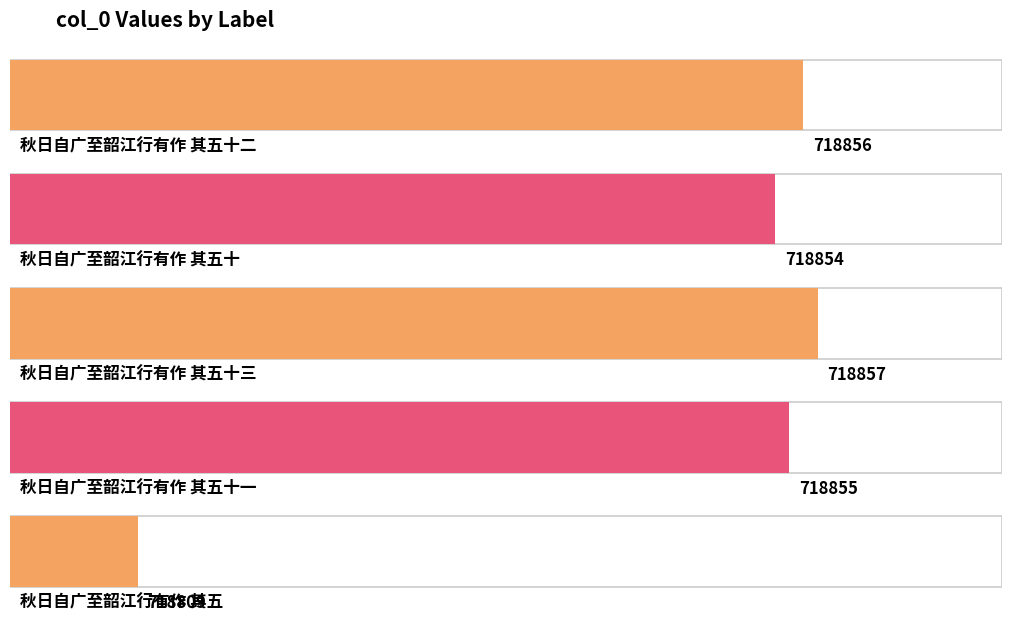

What is the sum of the values at 秋日自广至韶江行有作 其五 and 秋日自广至韶江行有作 其五十一?

1437664